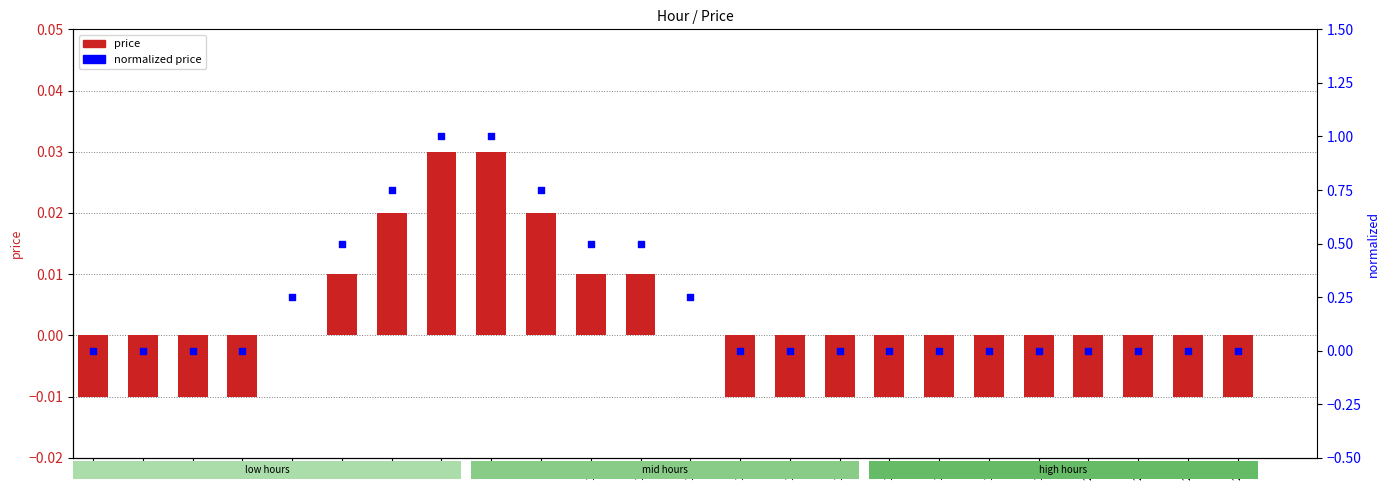

Is the value of price at 2 greater than the value of normalized price at 11?

No